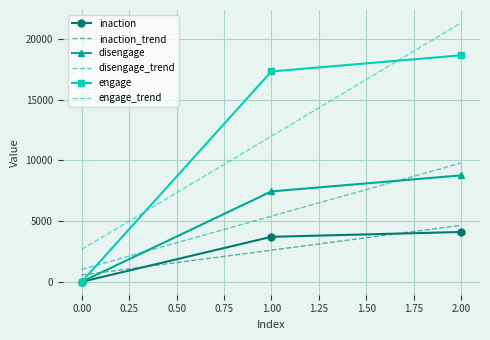

Reading left to right, what are all the values shown in this chart?

inaction: 0.0	3704.0	4102.0
inaction_trend: 551.0	2602.0	4653.0
disengage: 0.0	7445.0	8765.0
disengage_trend: 1020.8	5403.3	9785.8
engage: 0.0	17327.0	18657.0
engage_trend: 2666.2	11994.7	21323.2